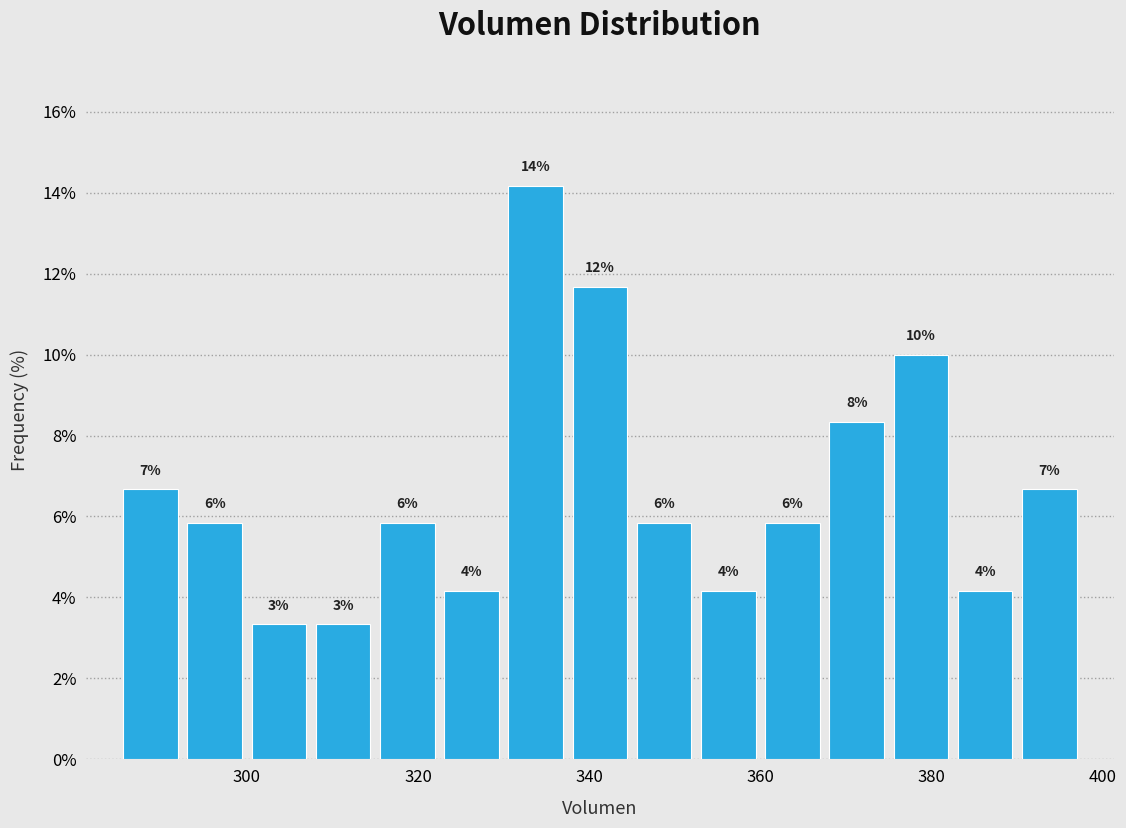

Read against the x-axis, roughly where is the centre of the tallest bar?

334